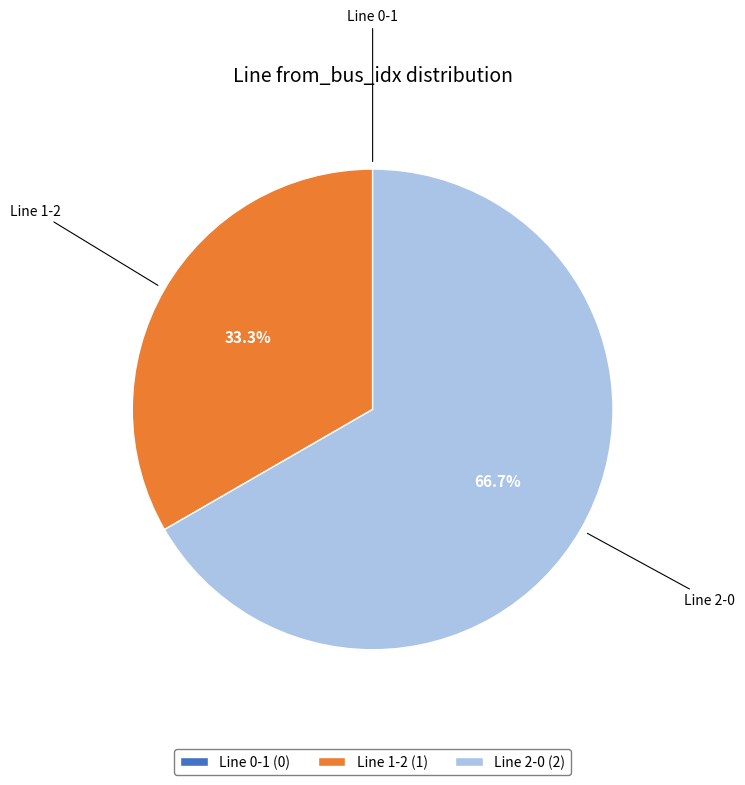

Is there any slice that represents more than half of the pie?

Yes